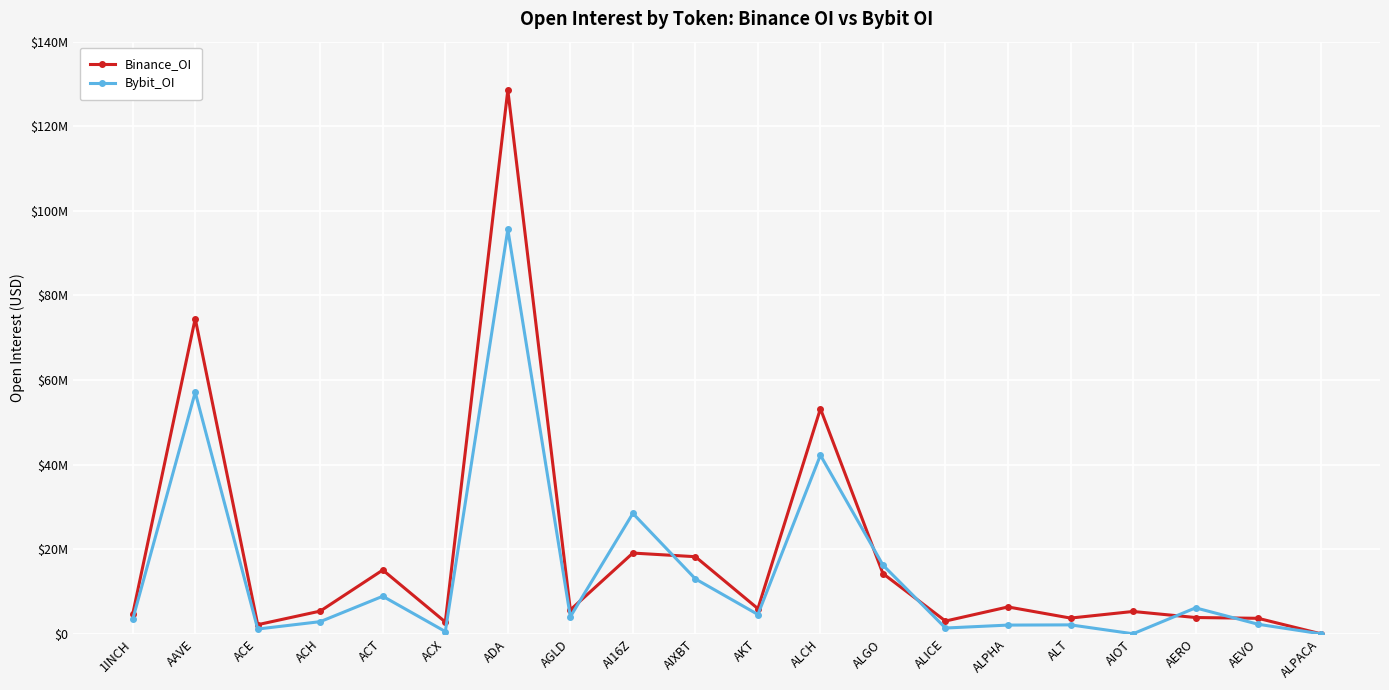

Between ALICE and ALPACA, which is larger?

ALICE